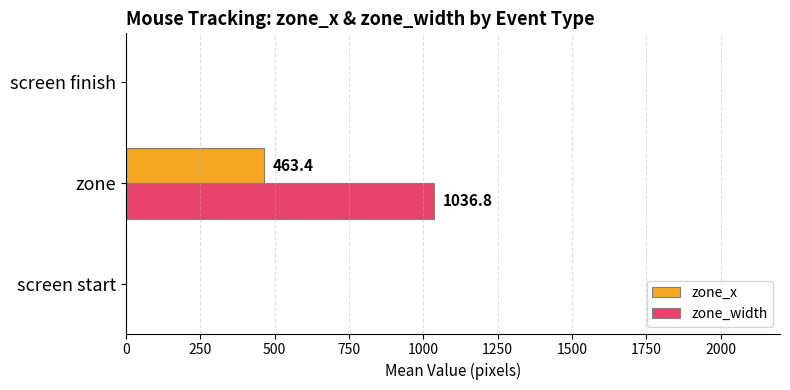

The value of zone_width at zone is 1036.8. True or false?

True